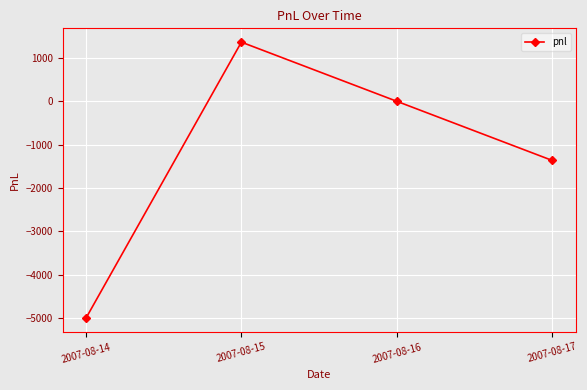

What is the smallest value displayed?

-5005